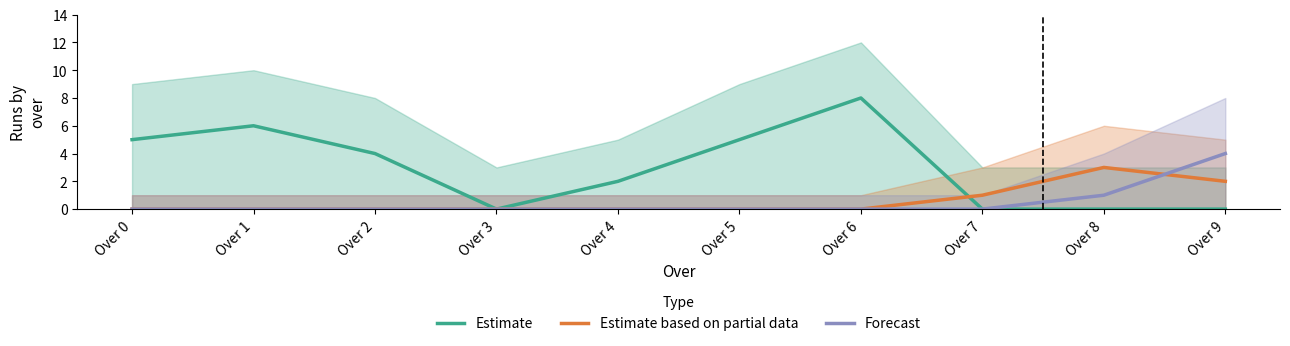

True or false: Forecast has more than 1 interior local peaks.

False